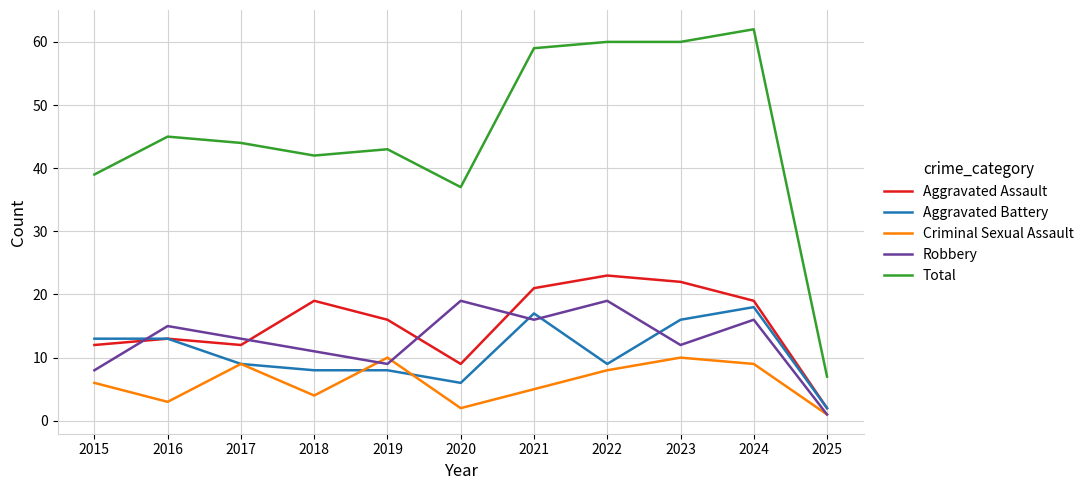

At 2020, list the series in order from largest to smallest.

Total, Robbery, Aggravated Assault, Aggravated Battery, Criminal Sexual Assault